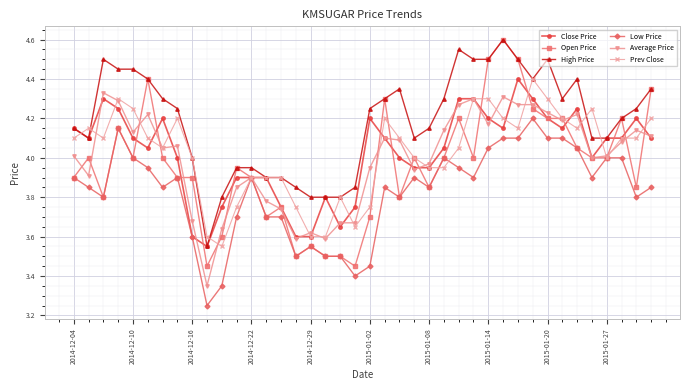

True or false: High Price has more than 1 points higher than both neighbors.

True